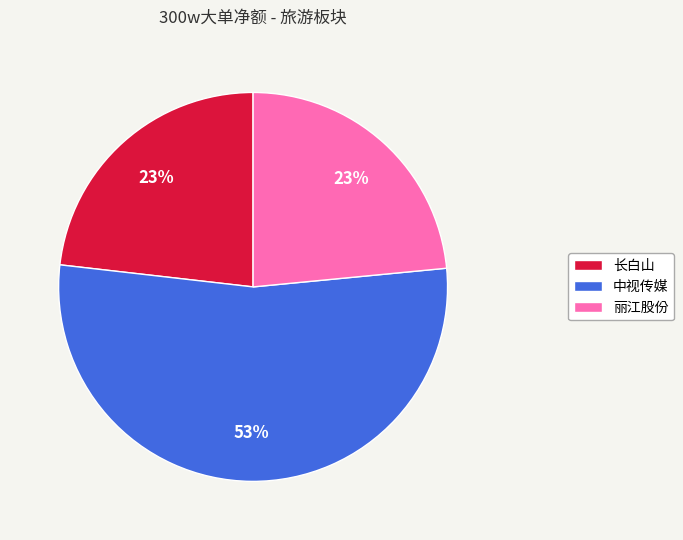

What is the largest slice in the pie chart?

中视传媒